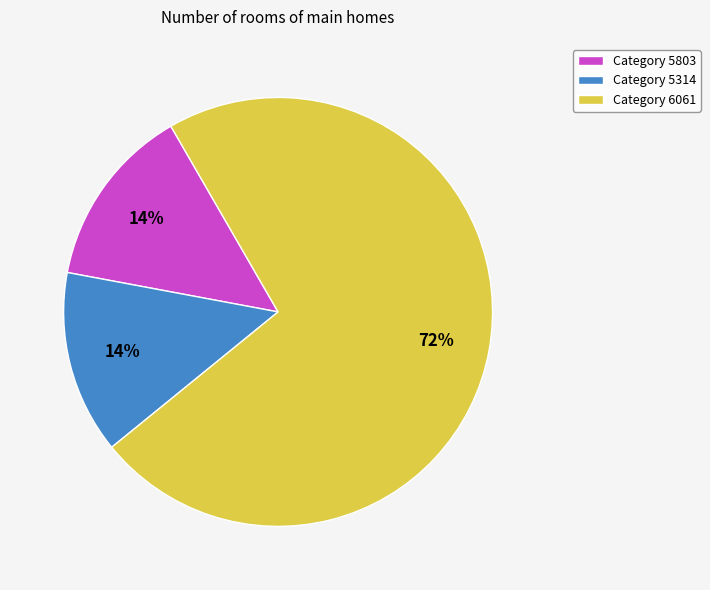

Is it true that Category 5803 is 14% of the pie?

True